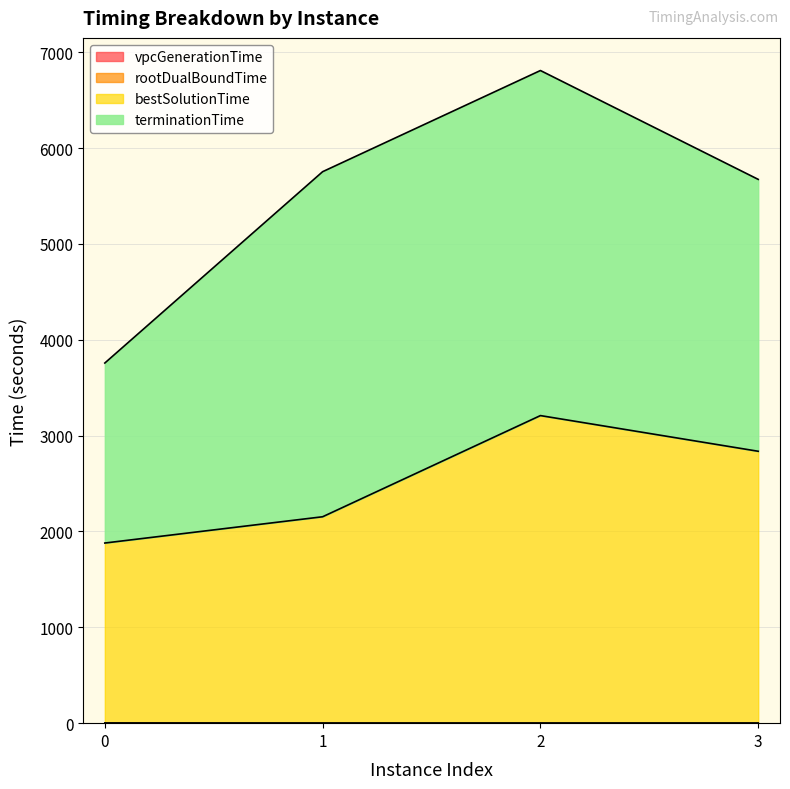

Does the chart have visible grid lines?

Yes